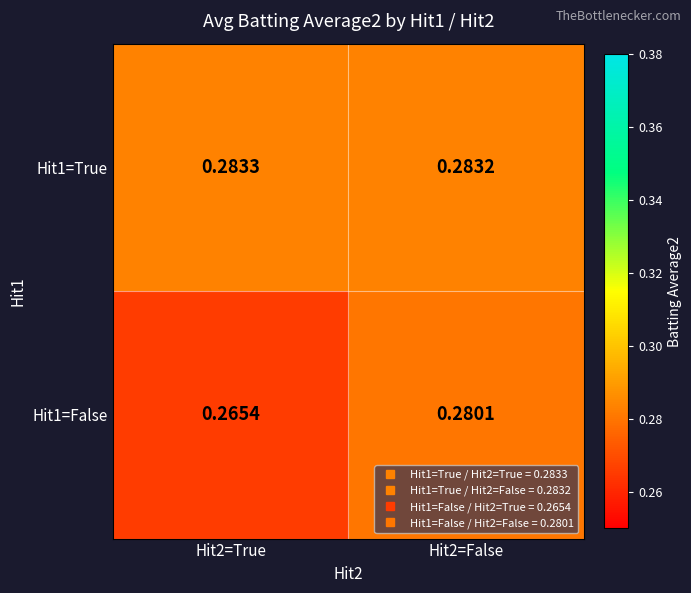

Is the value of Hit1=True at Hit2=True greater than the value of Hit1=False at Hit2=True?

Yes